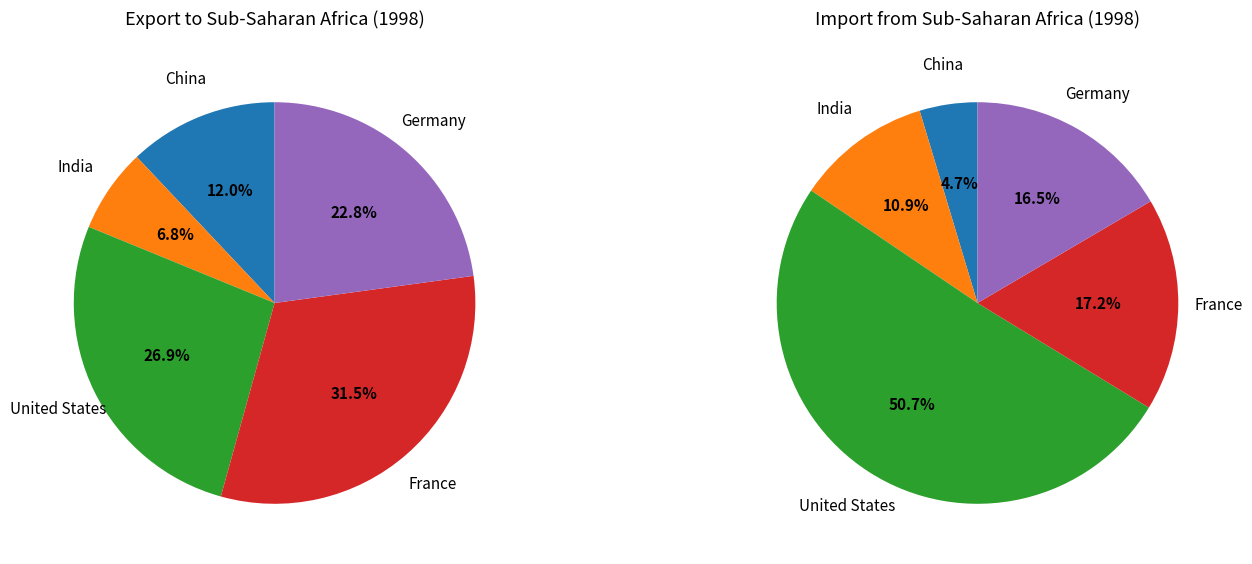

To the nearest percent, what percentage of the pie is import_values?

11%